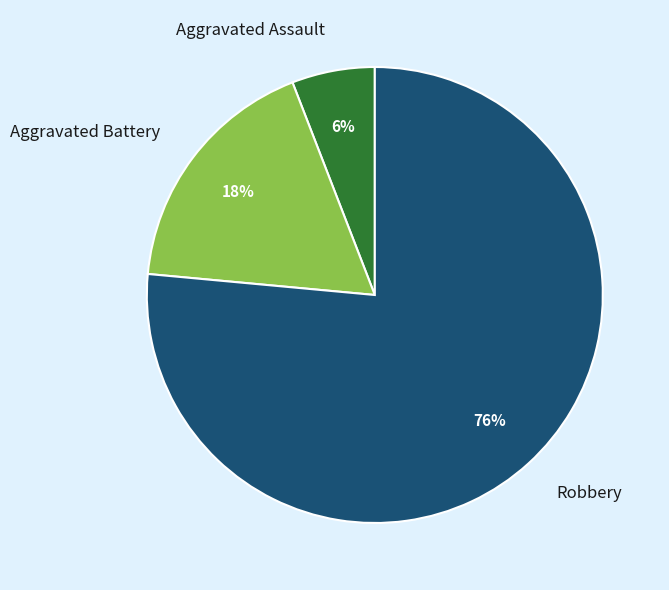

Is it true that Aggravated Battery is 24% of the pie?

False